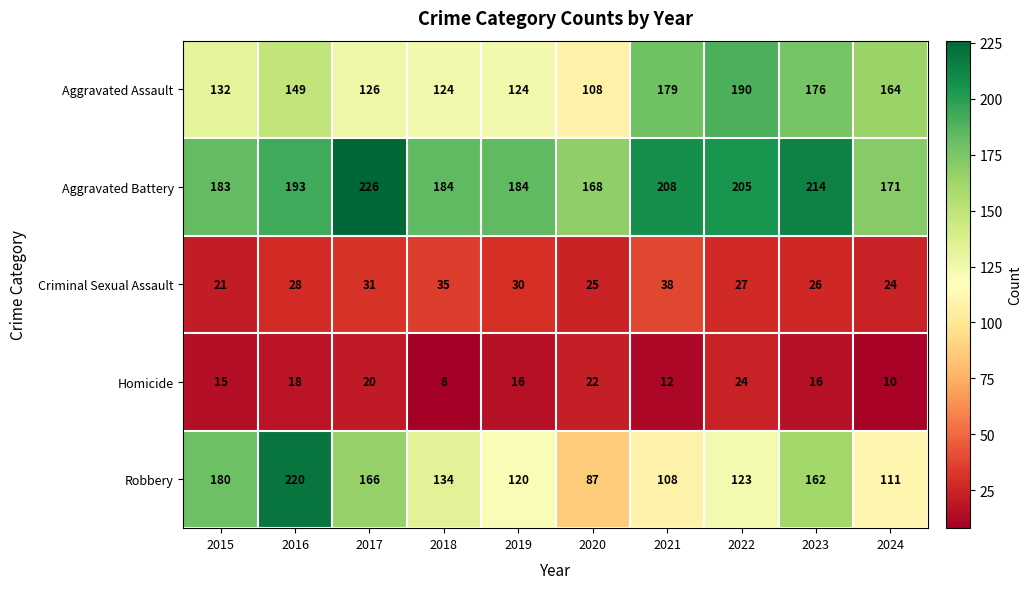

How many Homicide values are between 12 and 20?

6